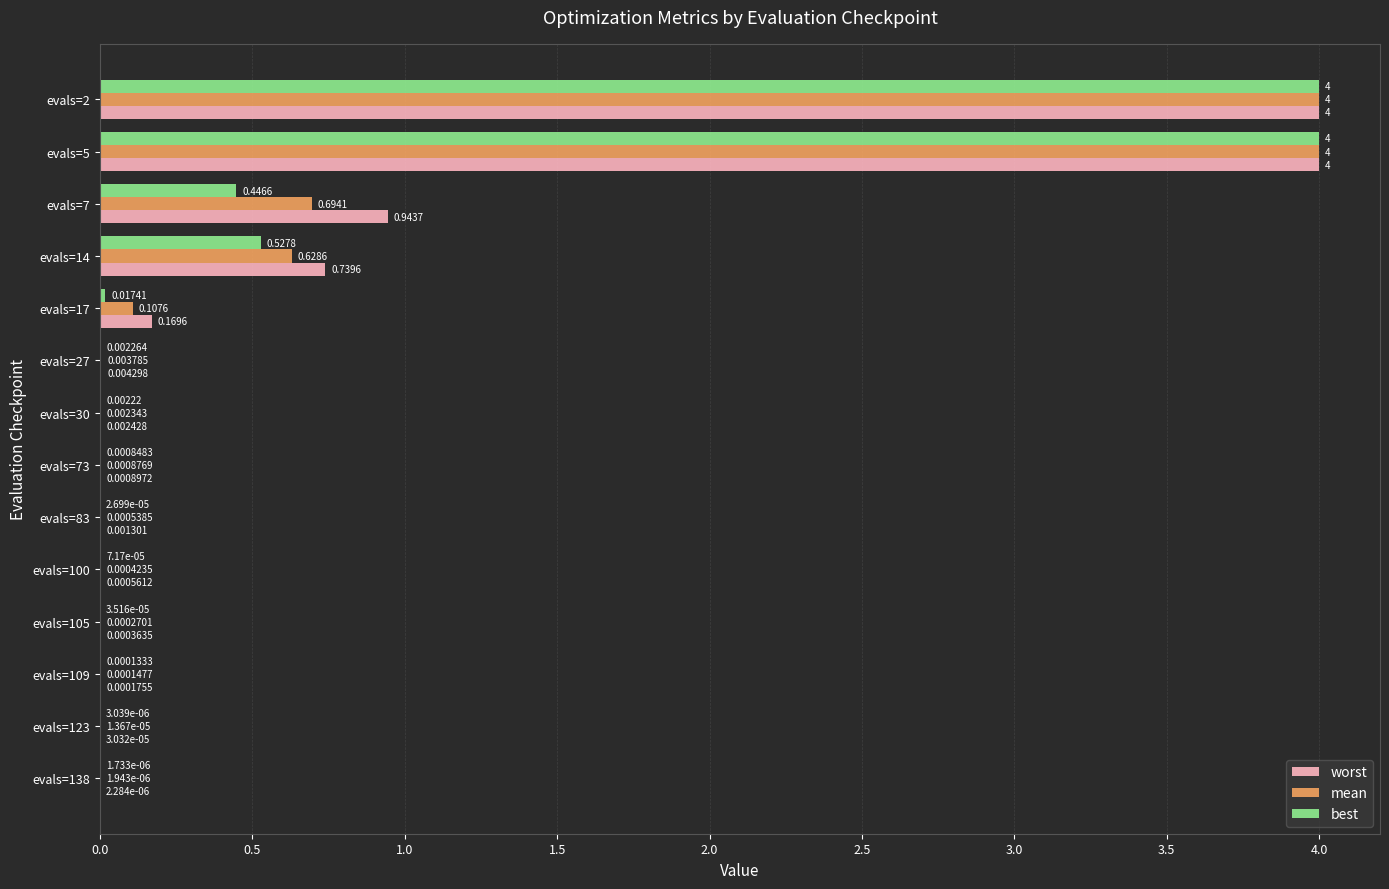

What is the sum of all best values?

9.0